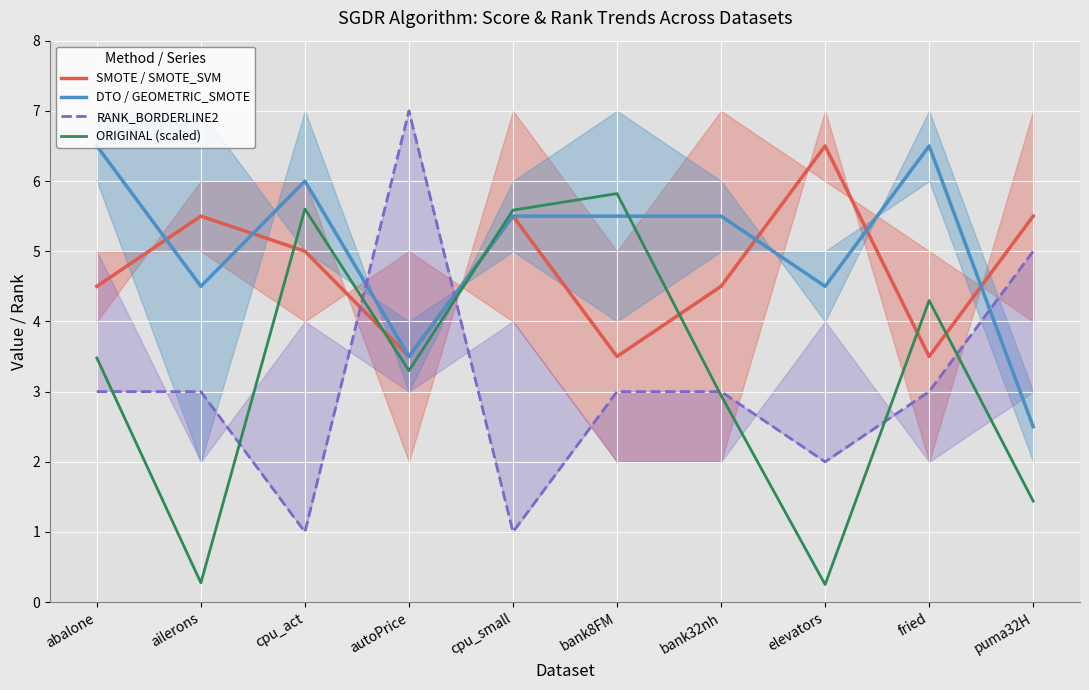

True or false: DTO / GEOMETRIC_SMOTE and RANK_BORDERLINE2 intersect in this chart.

True